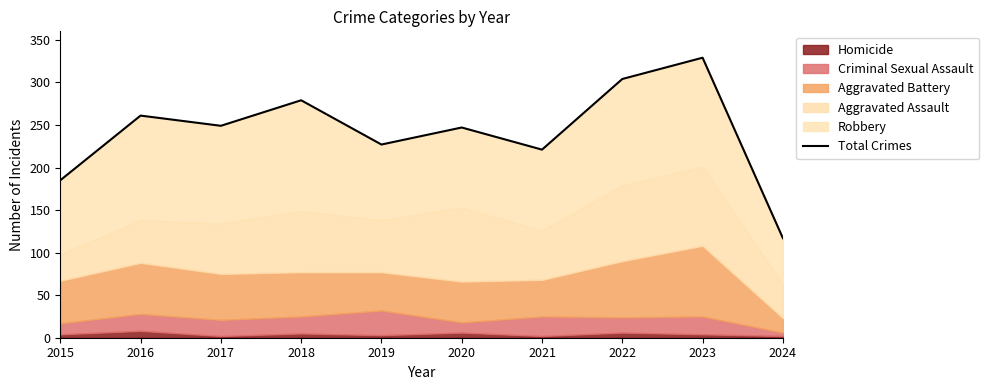

The value at 2019 is 227. True or false?

True